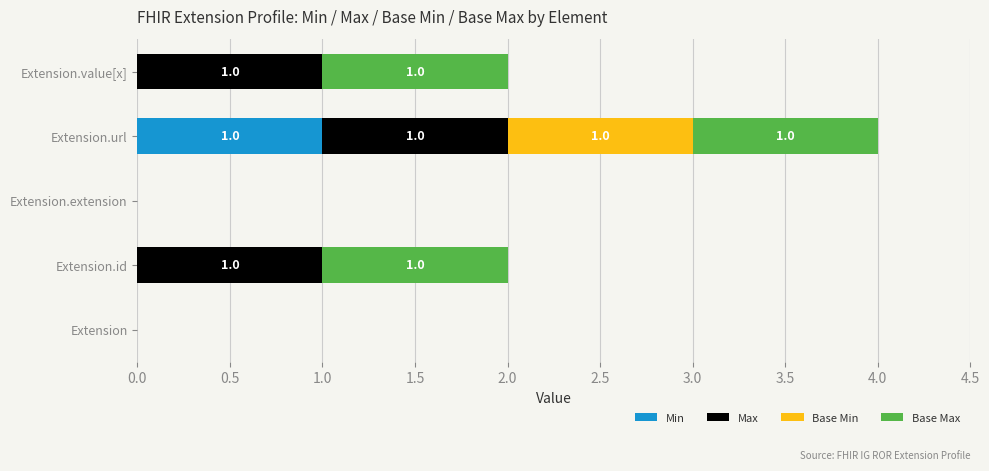

At which category is the sum across all series the highest?

Extension.url